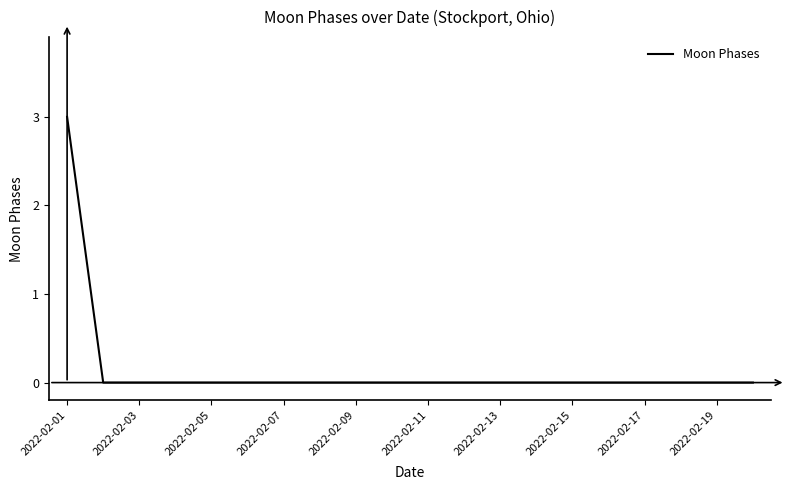

What is the difference between the maximum and minimum values?

3